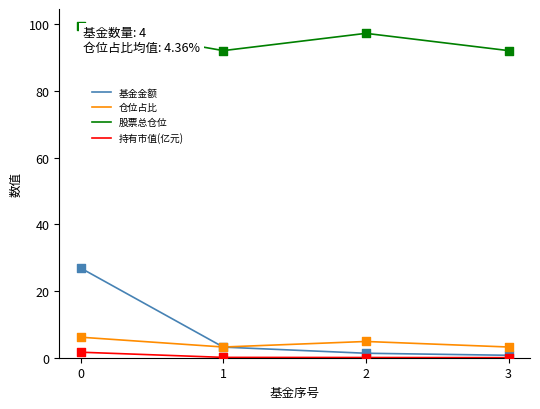

Which series has the largest total across all categories?

股票总仓位